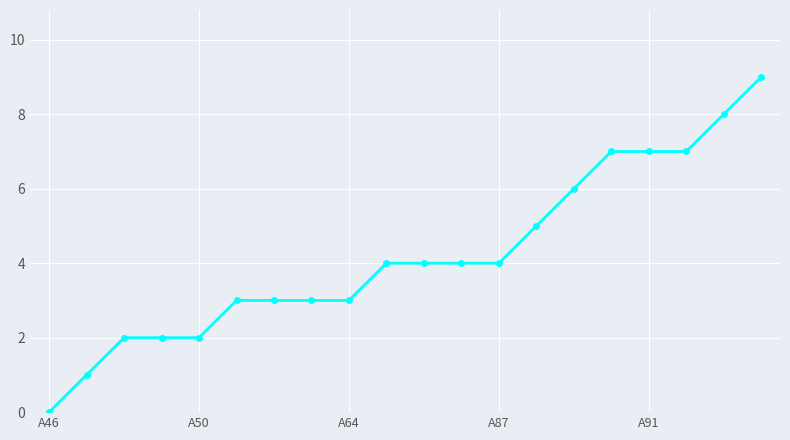

What is the greatest value displayed?

9